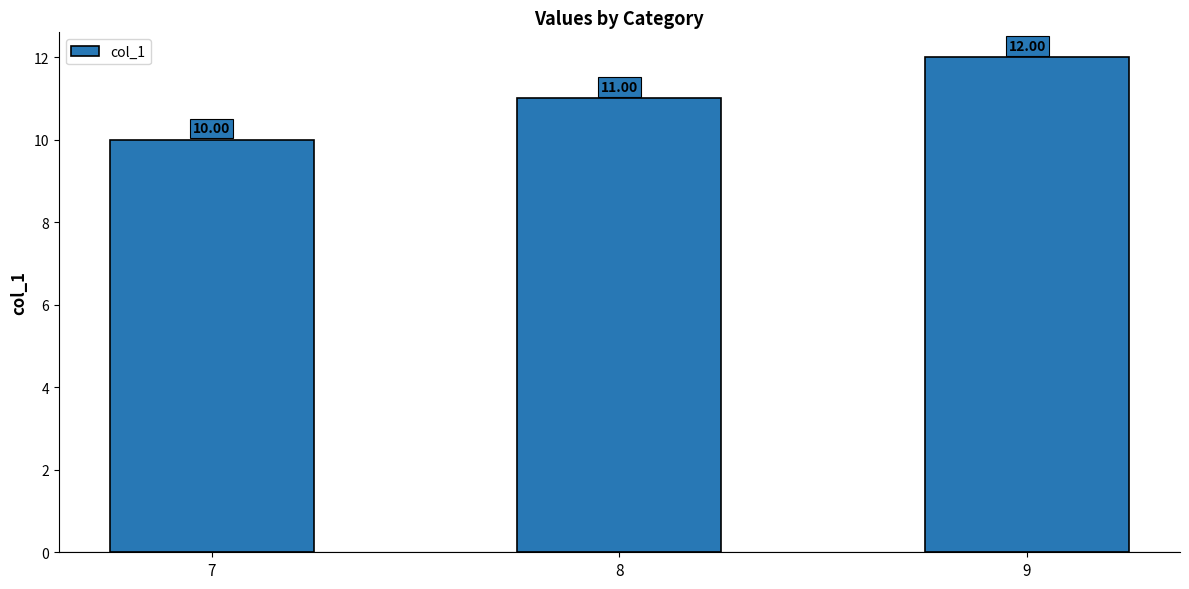

How many series are shown in this chart?

1